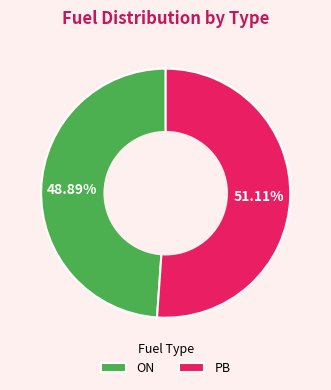

What is the total percentage of ON and PB?

100.0%